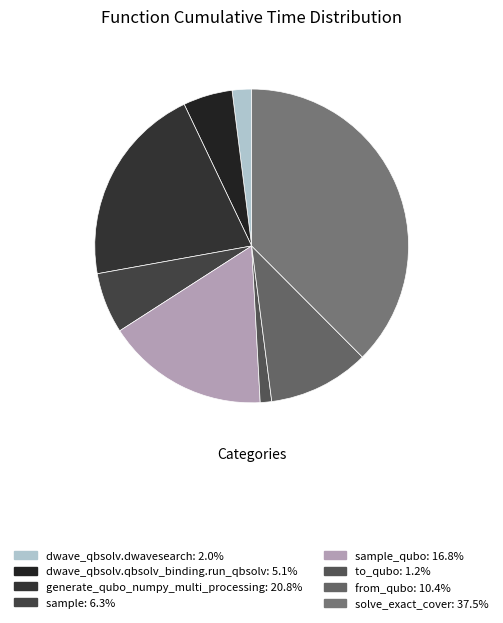

How many slices are in this pie chart?

8